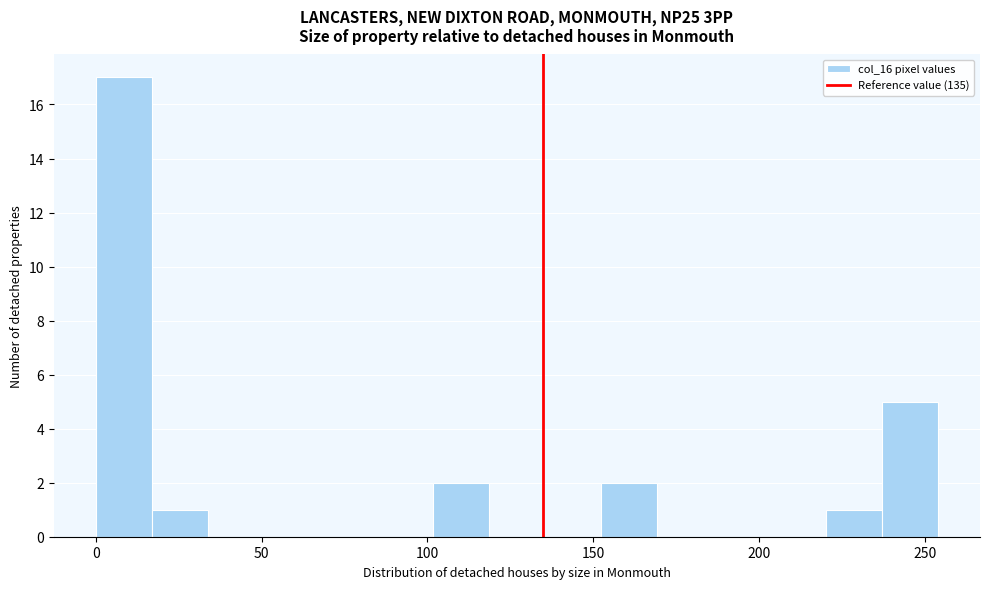

Around what value on the x-axis is the tallest bar? Give the approximate position of its centre, as read against the axis.

10